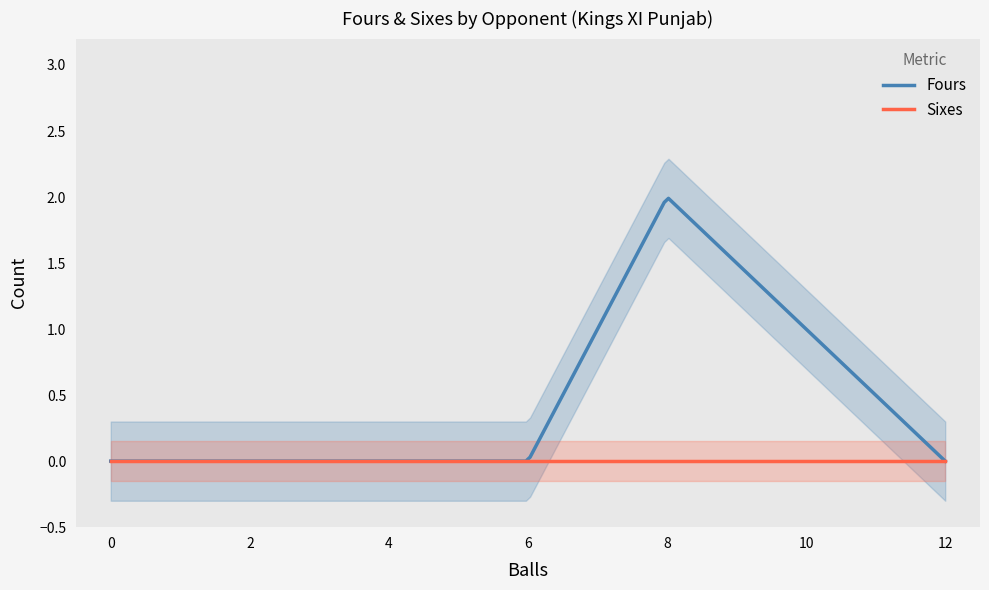

How many Fours values are between 0 and 2?

6